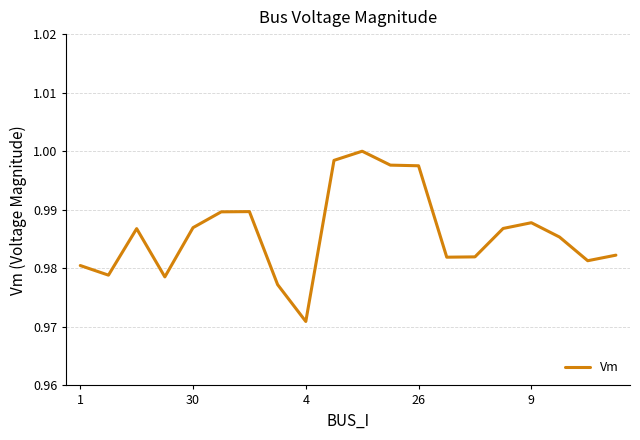

Does the chart display data point markers on the line(s)?

No